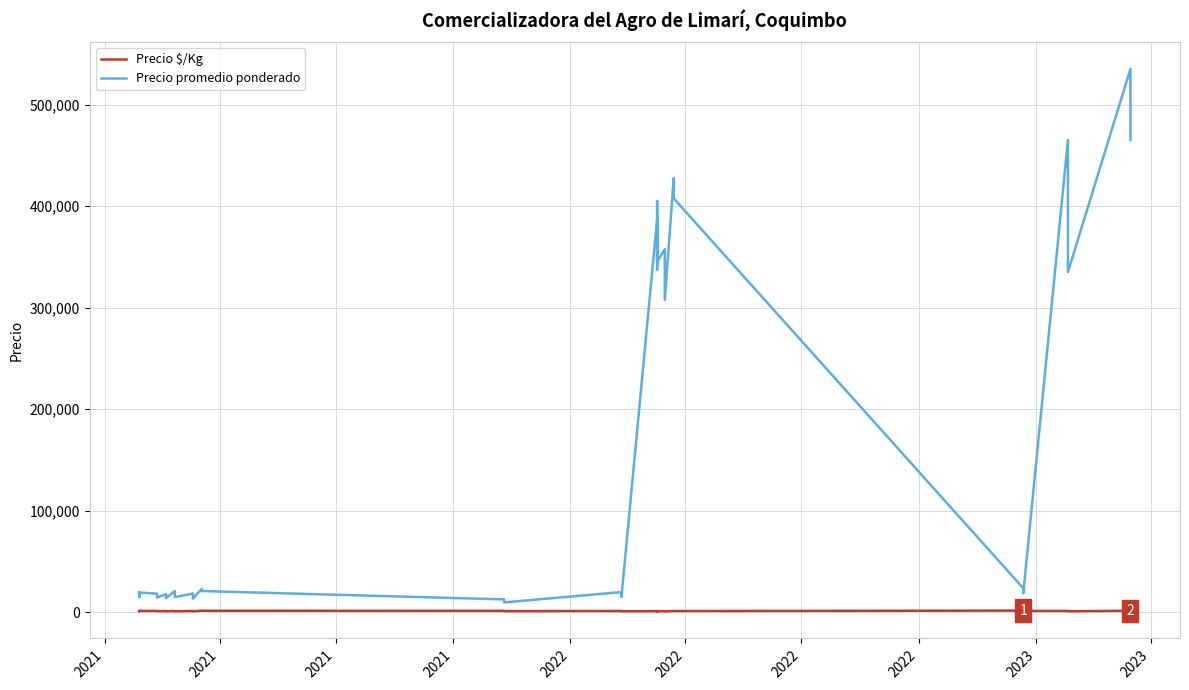

True or false: Precio $/Kg has a value of 674 at 23.

False